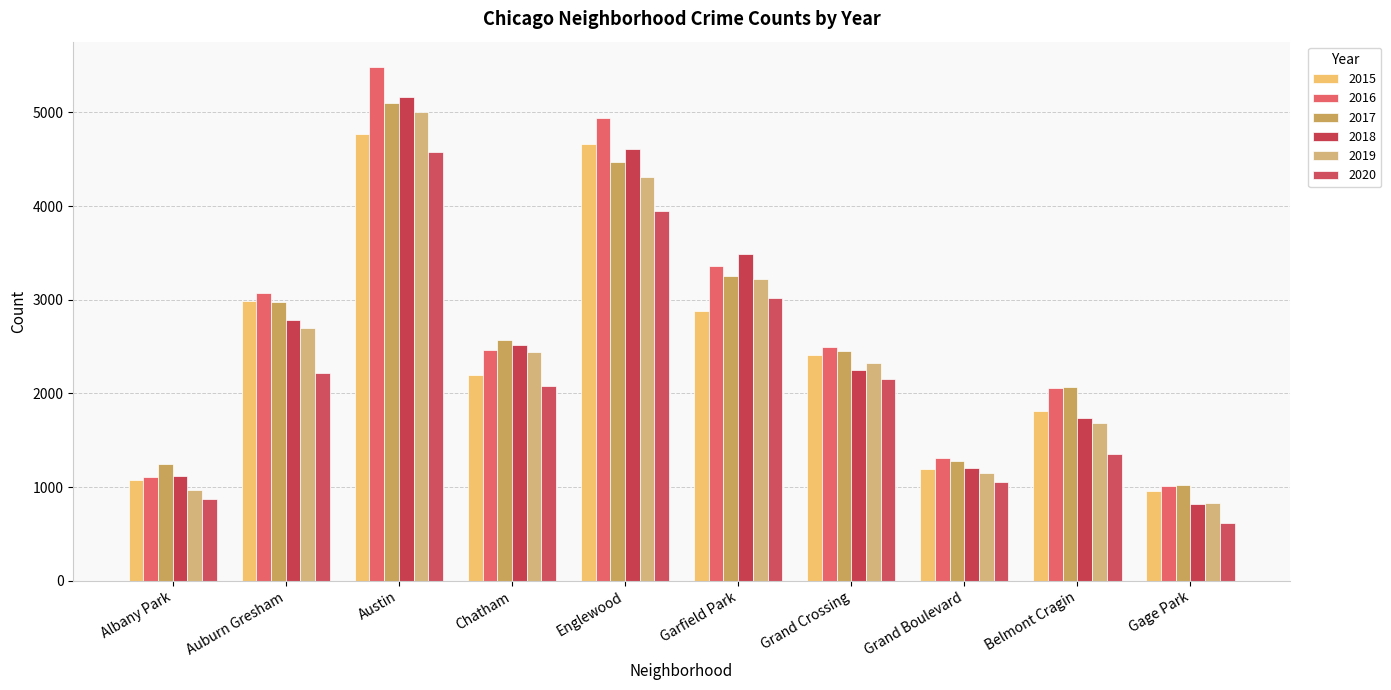

Which series changed the most between Grand Boulevard and Gage Park?

2020